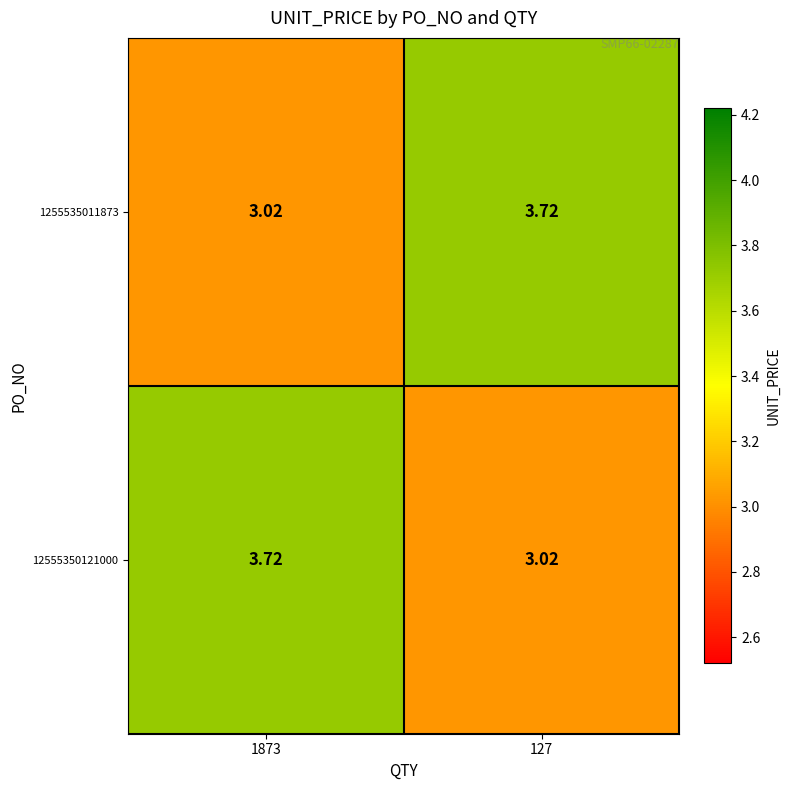

How many categories are shown in the chart?

2